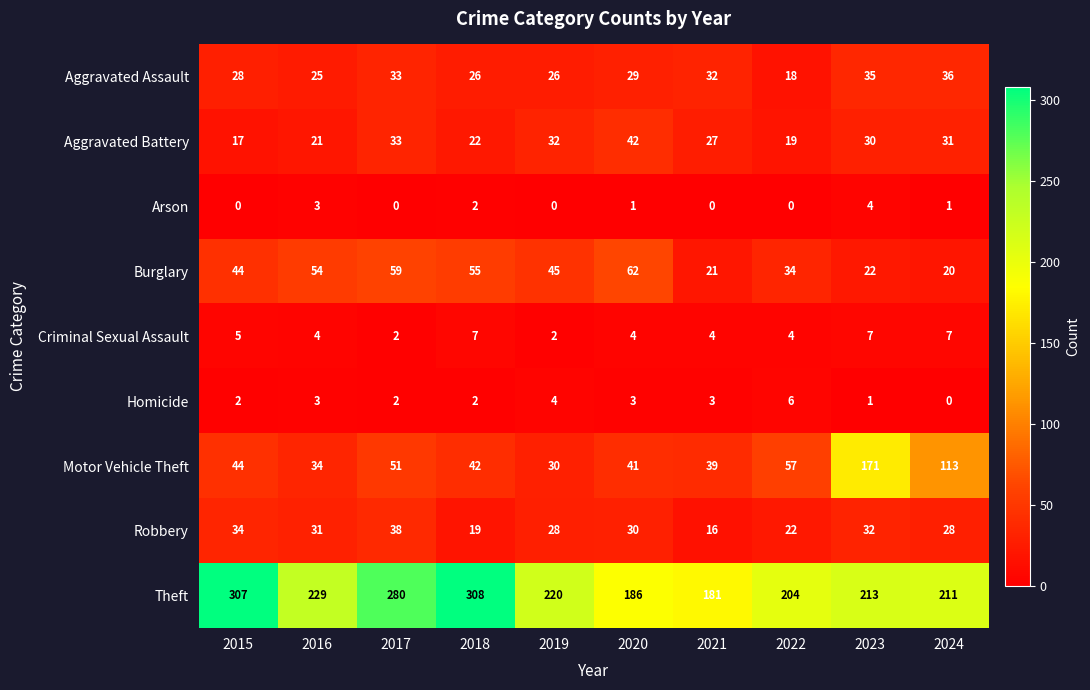

What is the total value across all series at 2021?

323